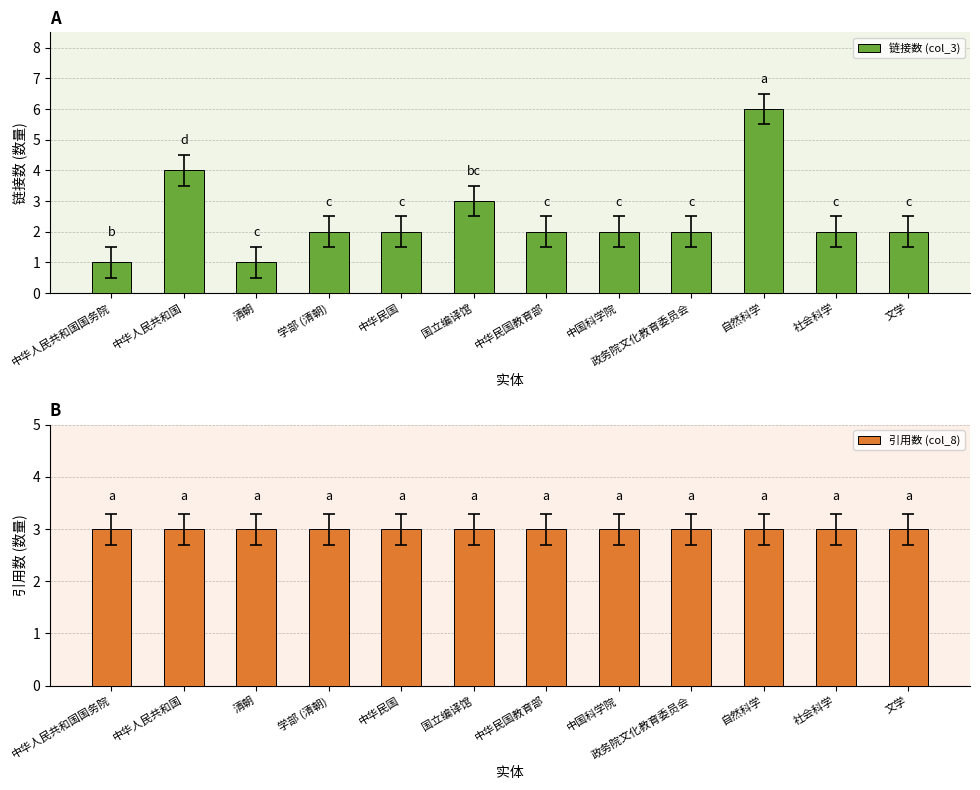

What is the sum of all 引用数 (col_8) values?

36